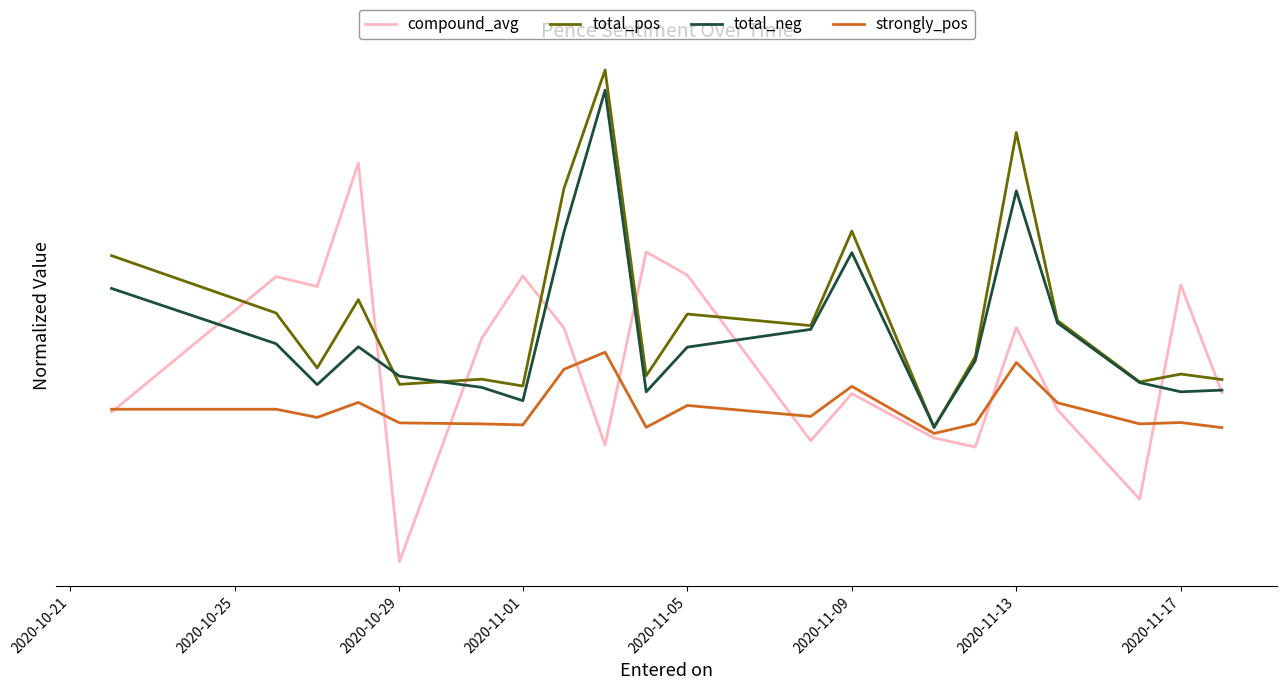

What is the highest value of the total_neg series?

0.9